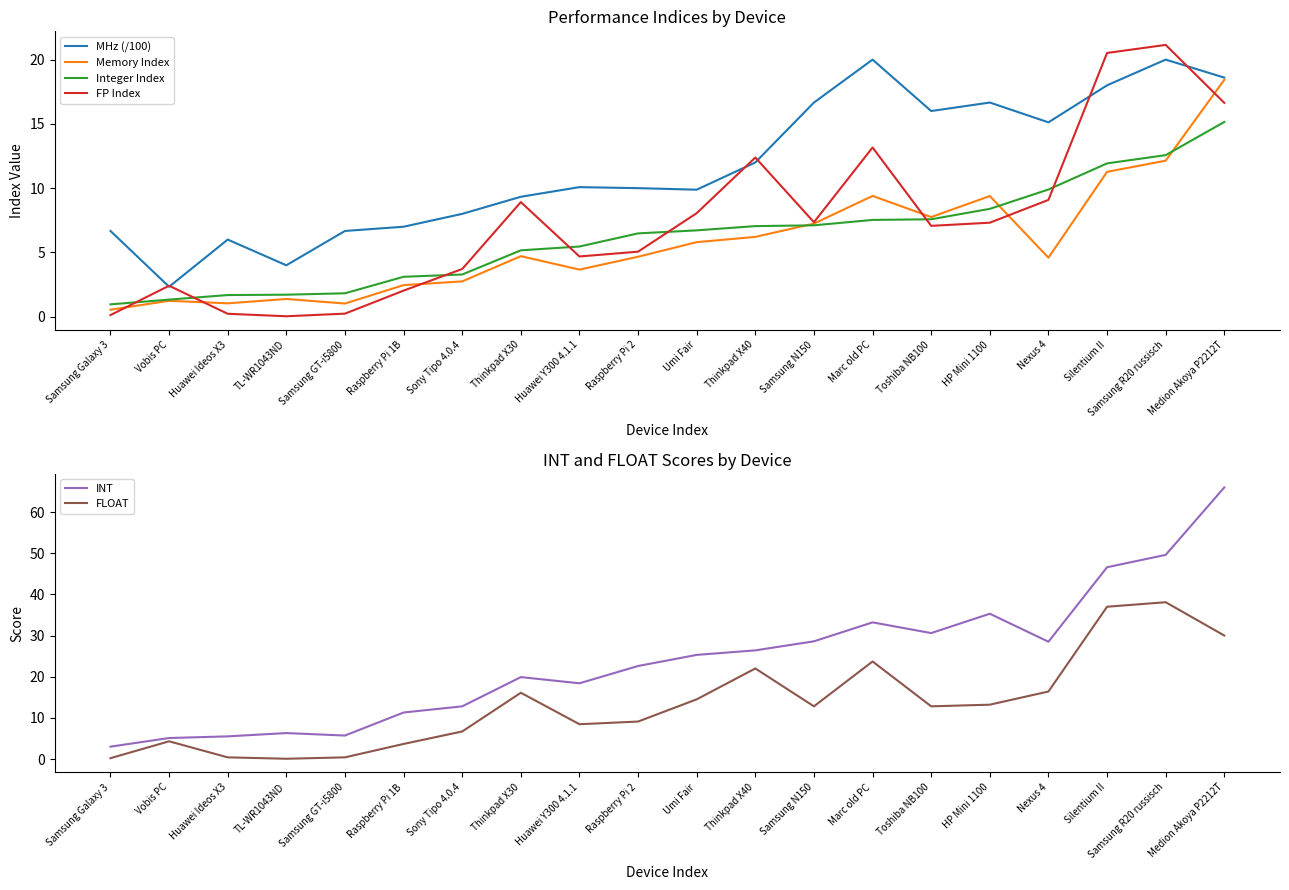

True or false: Integer Index and FP Index intersect in this chart.

True